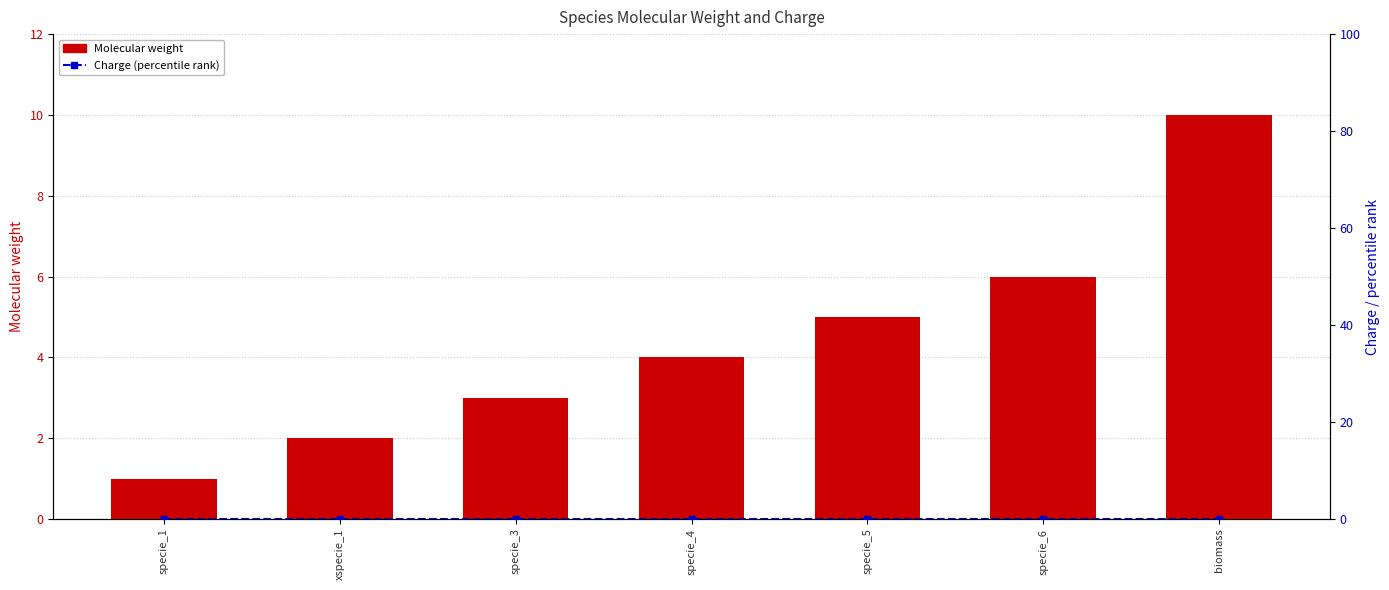

What is the maximum value for Molecular weight?

10